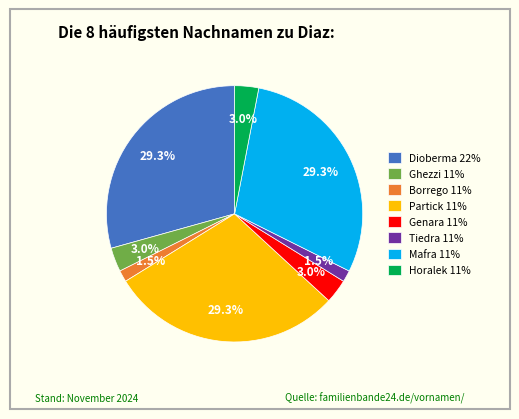

Is the sum of Dioberma 22% and Partick 11% greater than half?

Yes